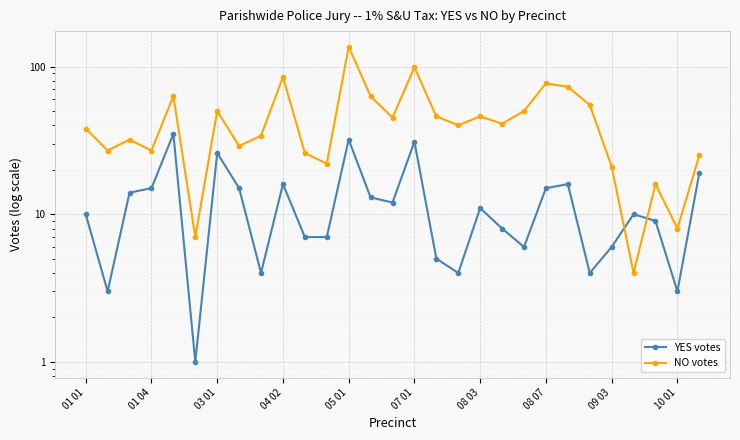

Is this an area chart (filled region under the line)?

No